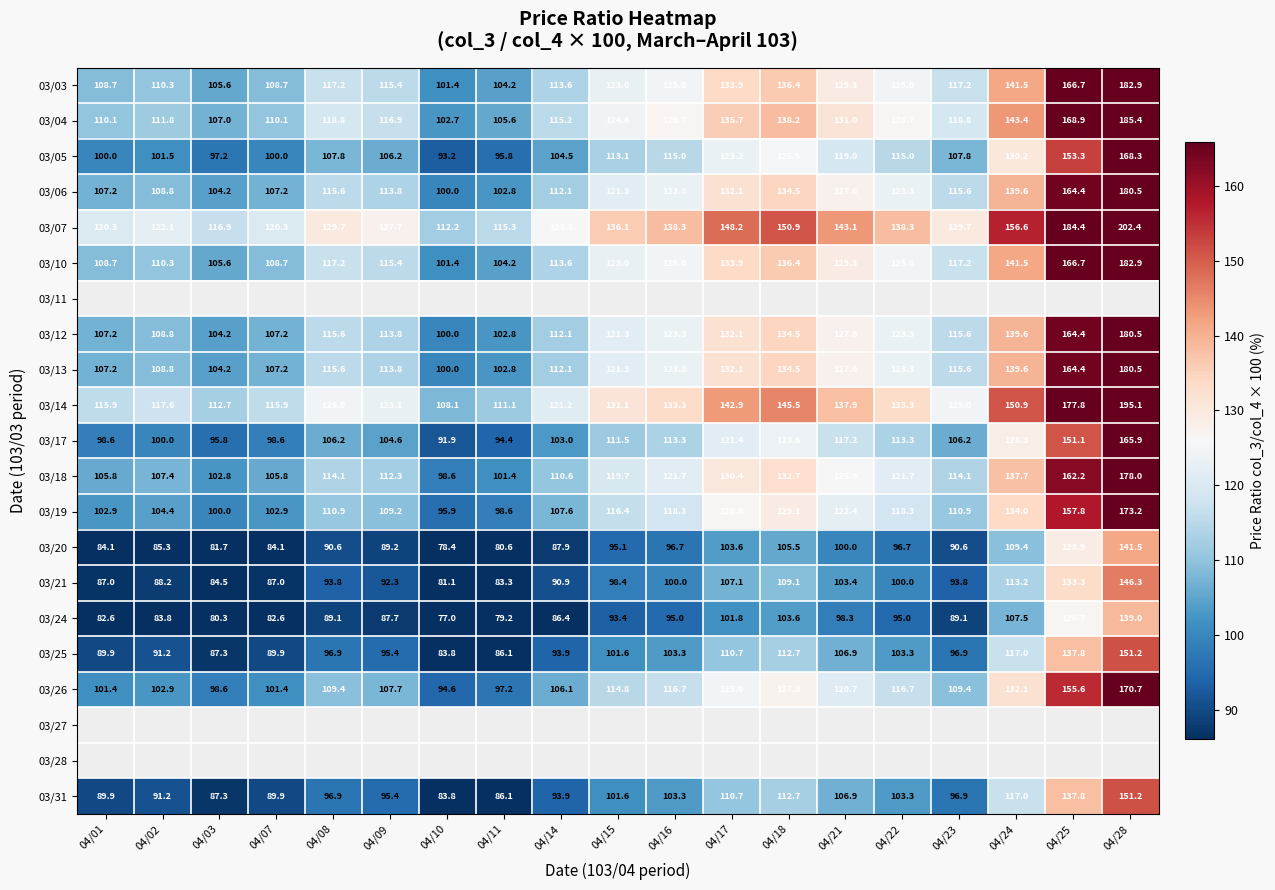

Where is 03/31 nearest to the value 117?

04/24